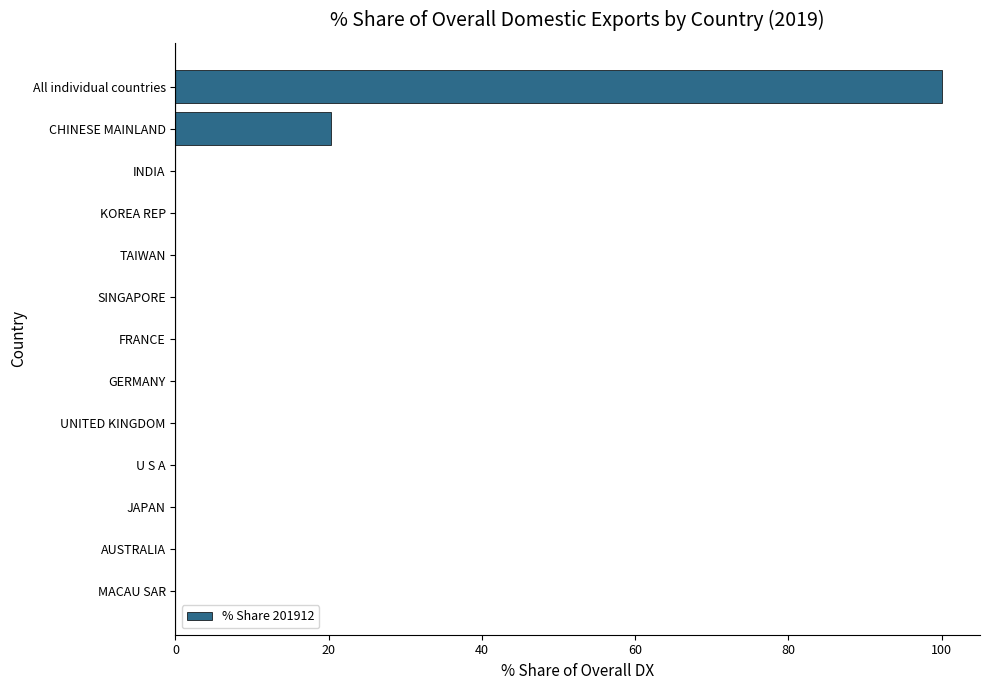

What is the greatest value displayed?

100.0